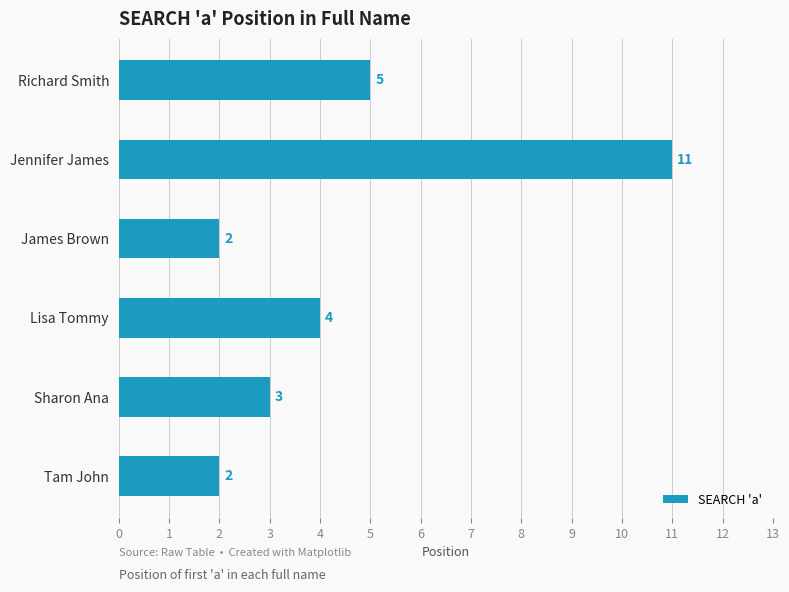

Reading top to bottom, what are all the values shown in this chart?

Richard Smith=5	Jennifer James=11	James Brown=2	Lisa Tommy=4	Sharon Ana=3	Tam John=2